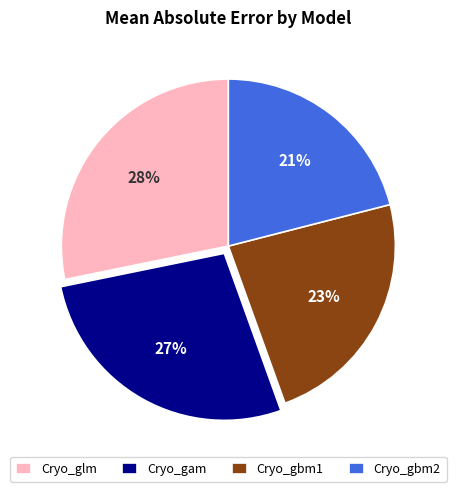

To the nearest percent, what percentage of the pie is Cryo_gam?

27%